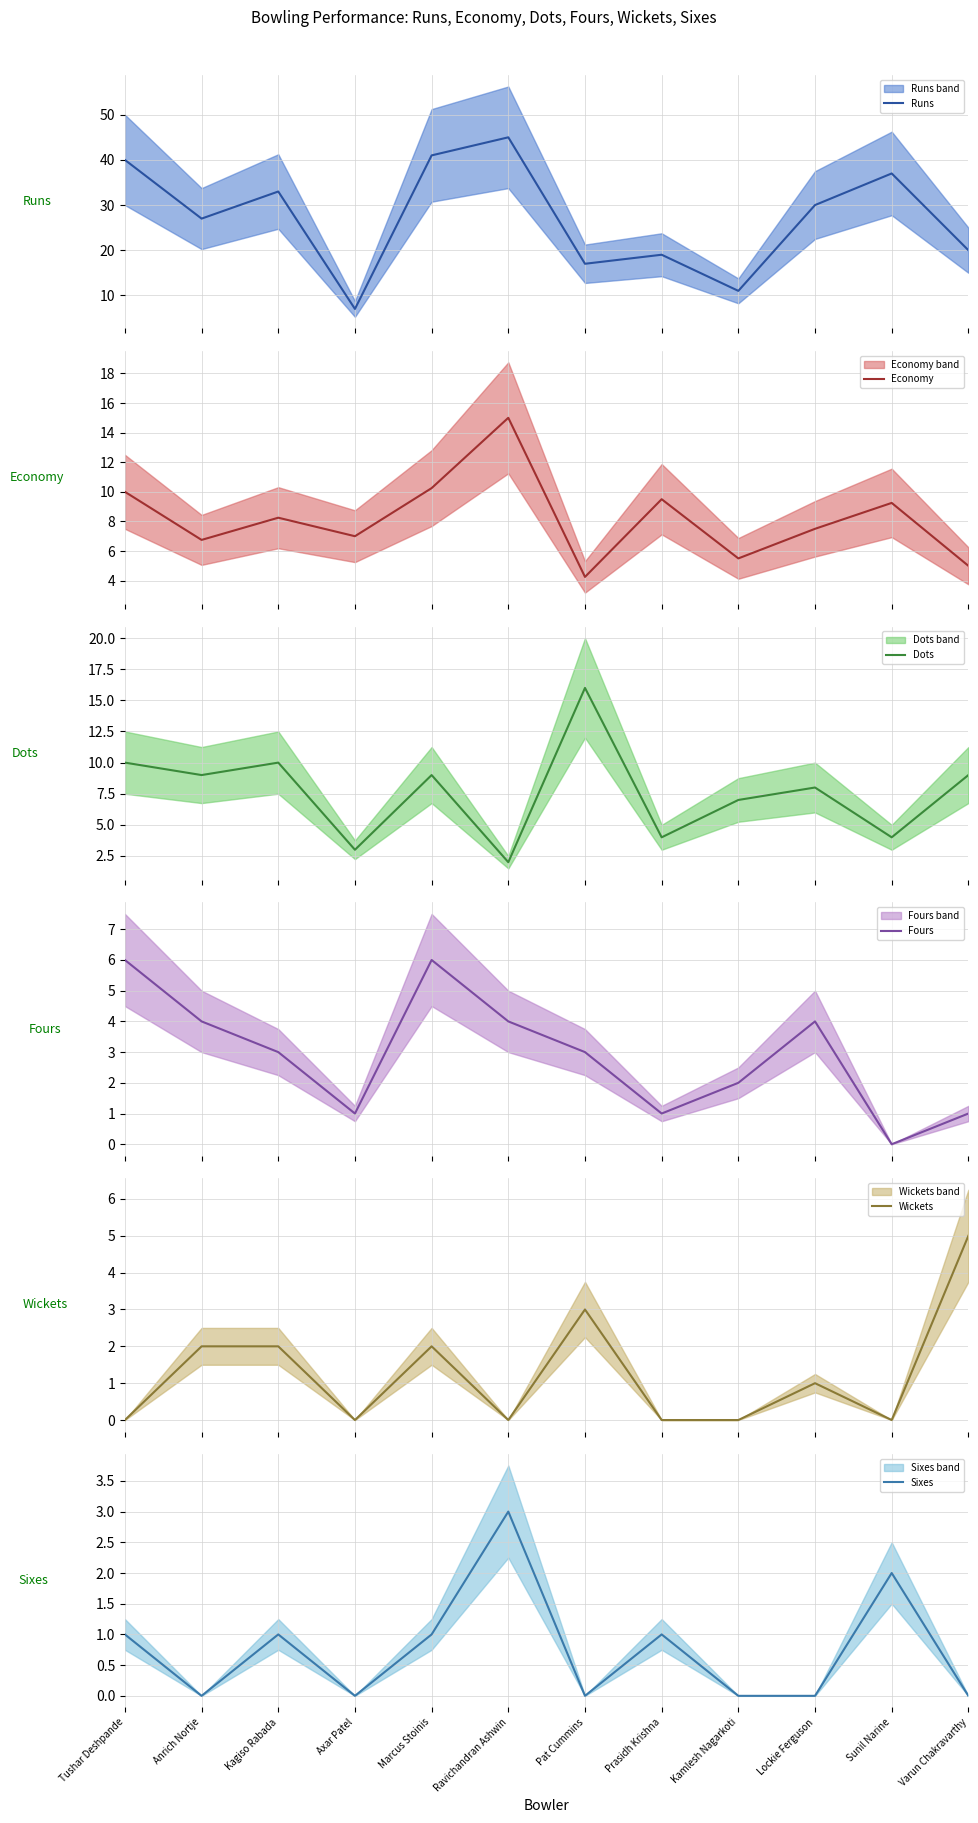

At which category is the sum across all series the highest?

Marcus Stoinis